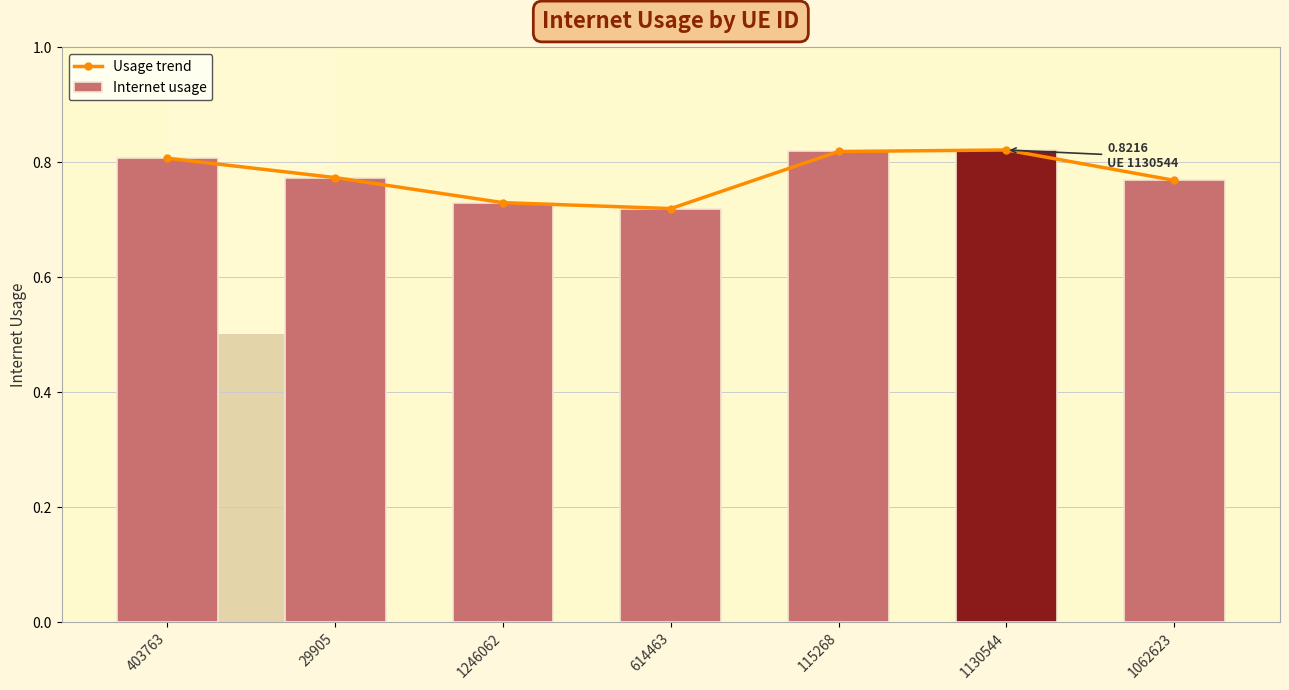

What is the sum of all values?

5.4